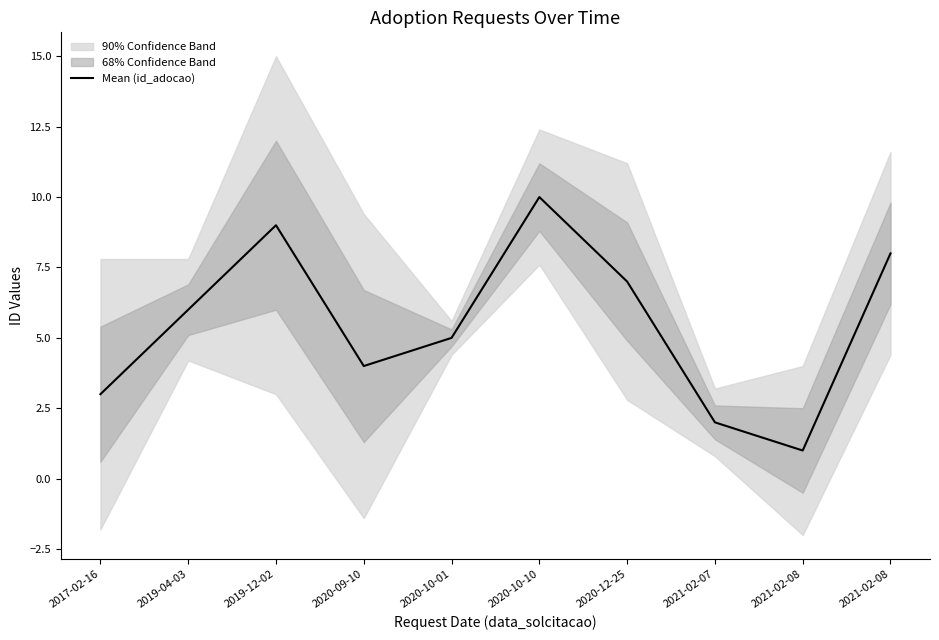

What is the label of the 5th point from the left?

2020-10-01